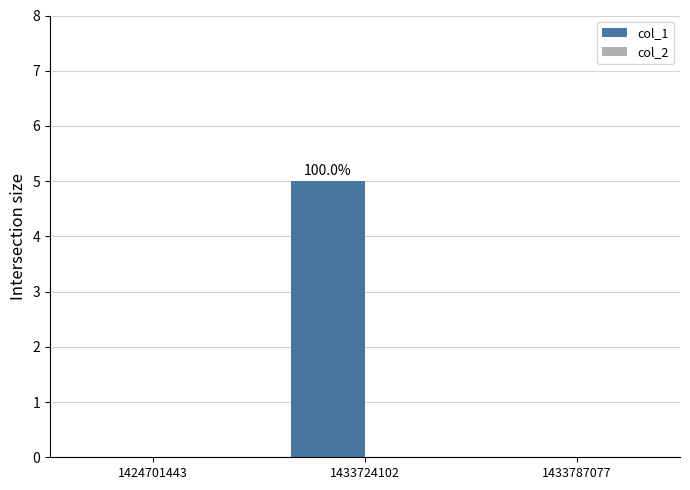

The value at 1433787077 is 2. True or false?

False